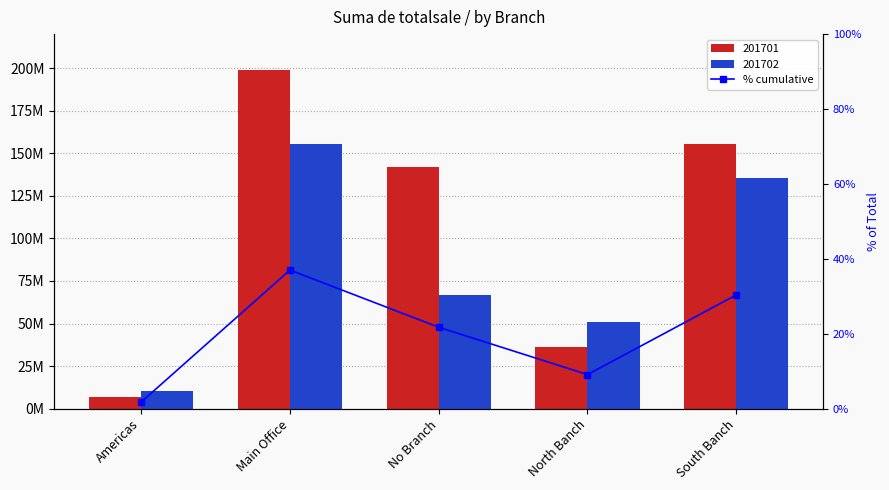

What is the label of the 5th bar from the right?

Americas